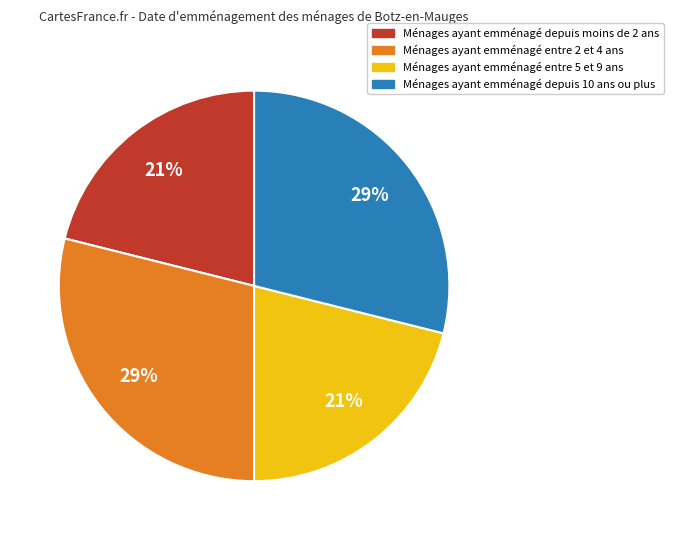

To the nearest percent, what is the difference between the largest and smallest slice percentages?

8%